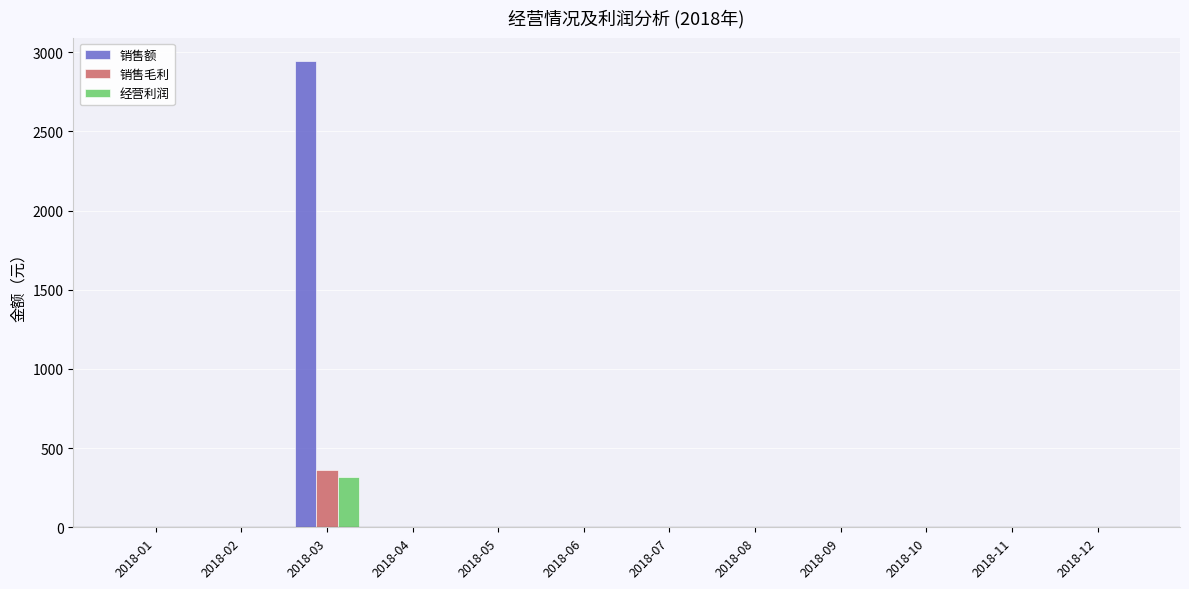

What is the average value of the 经营利润 series?

26